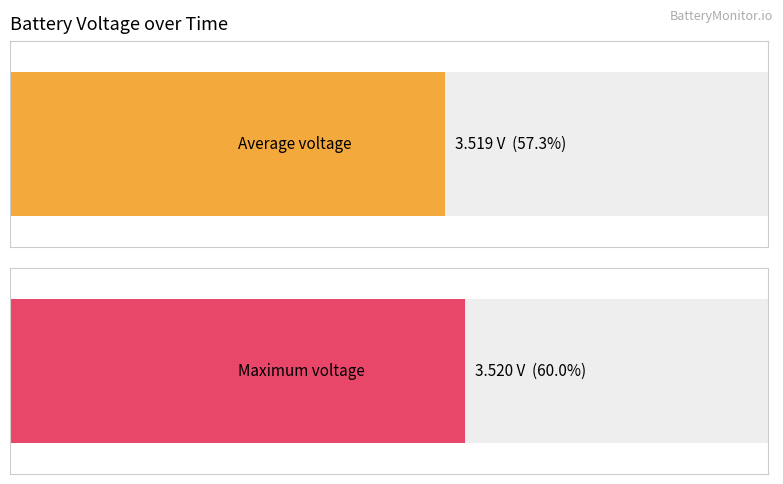

Does the chart contain any negative values?

No